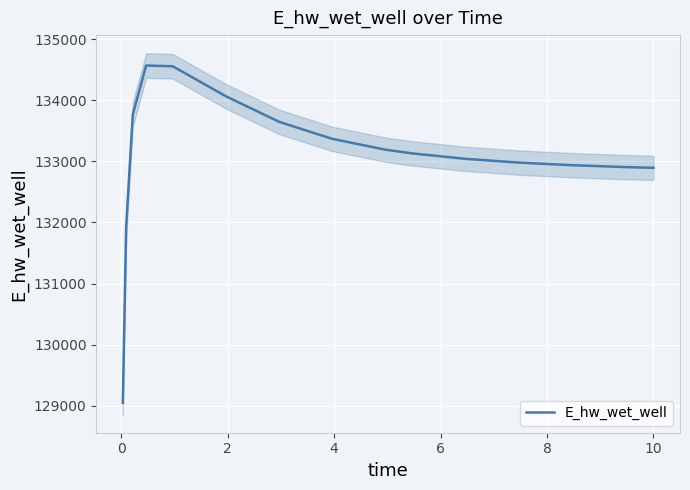

What is the minimum value shown in the chart?

129048.5